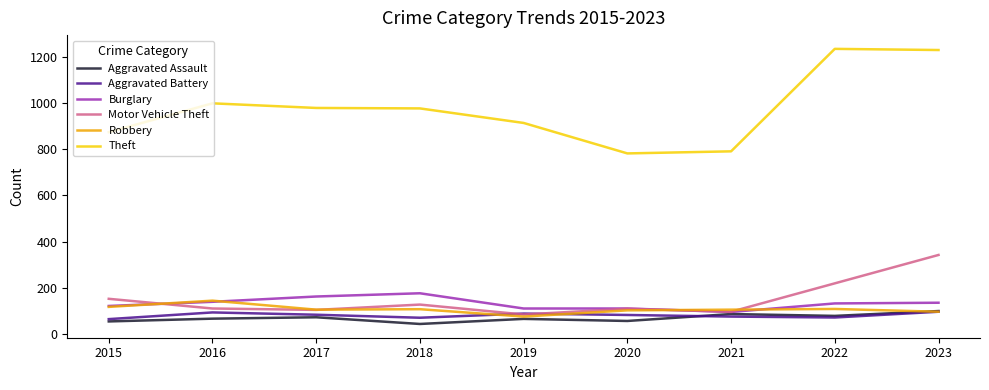

The value of Motor Vehicle Theft at 2017 is 104. True or false?

True